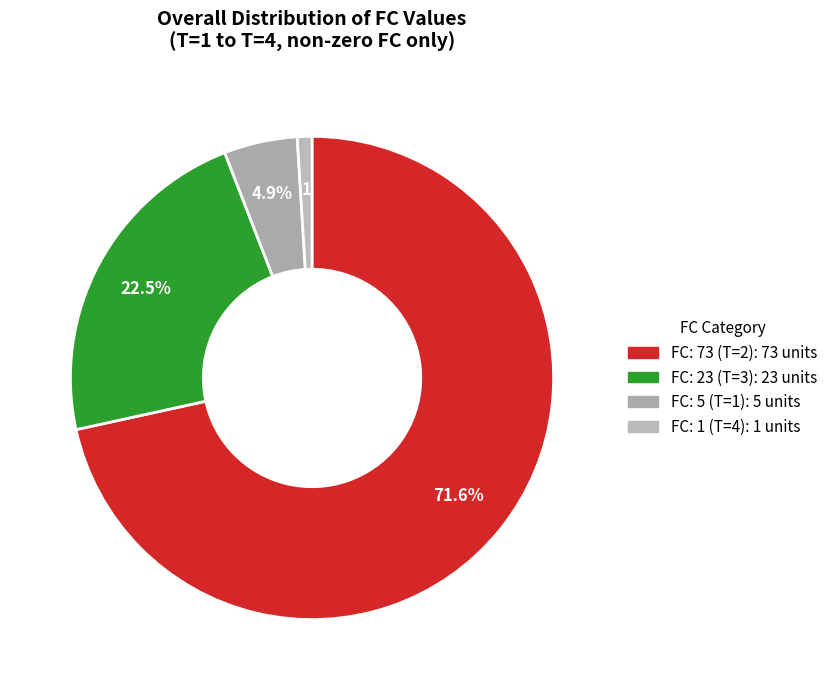

Count the number of slices in the pie.

4